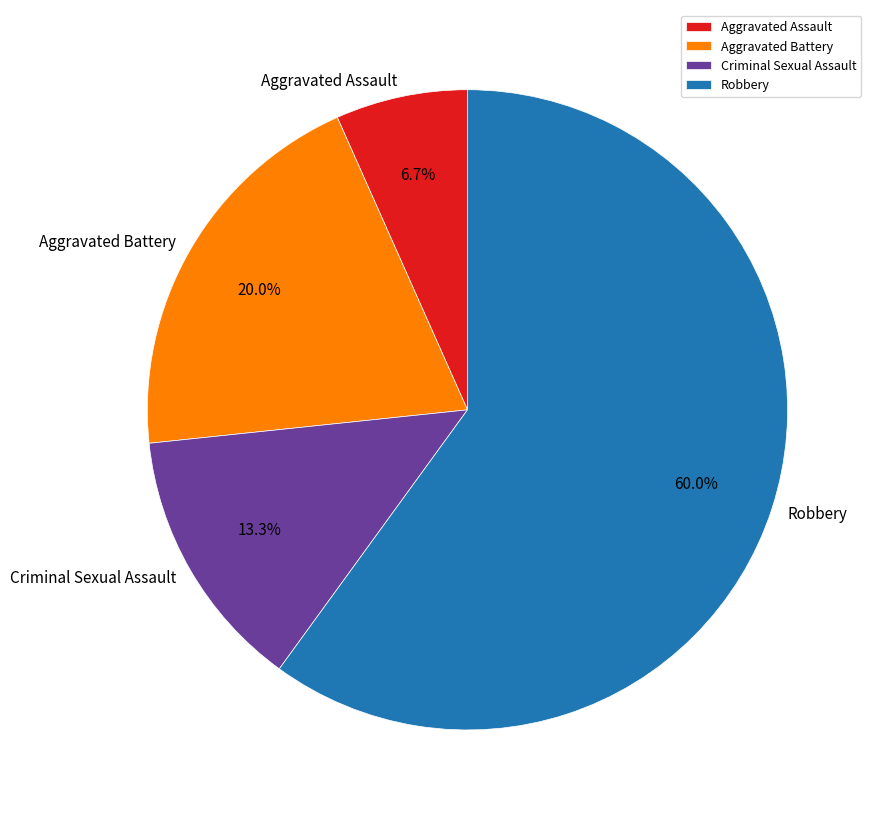

Rank the categories by value from lowest to highest.

Aggravated Assault, Criminal Sexual Assault, Aggravated Battery, Robbery